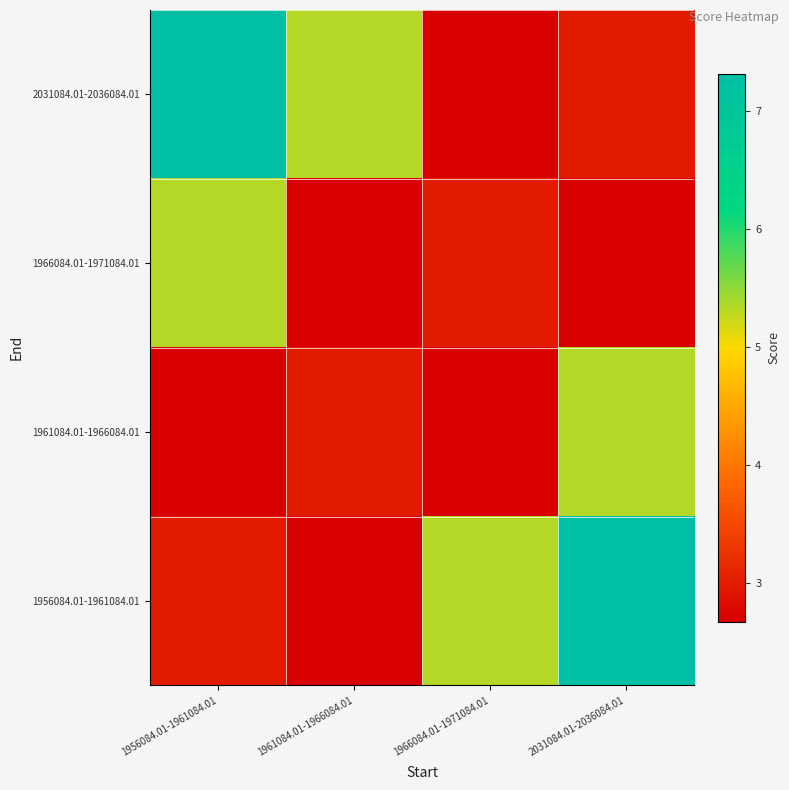

At which category is the sum across all series the highest?

1956084.01-1961084.01